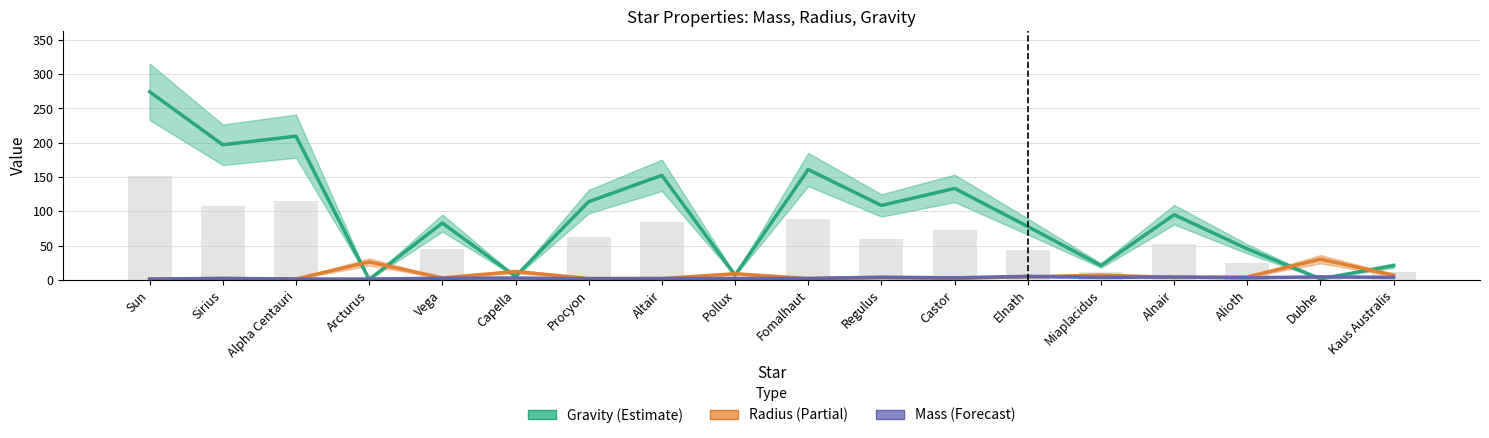

What is the spread (max minus min) of values at Regulus?

105.4